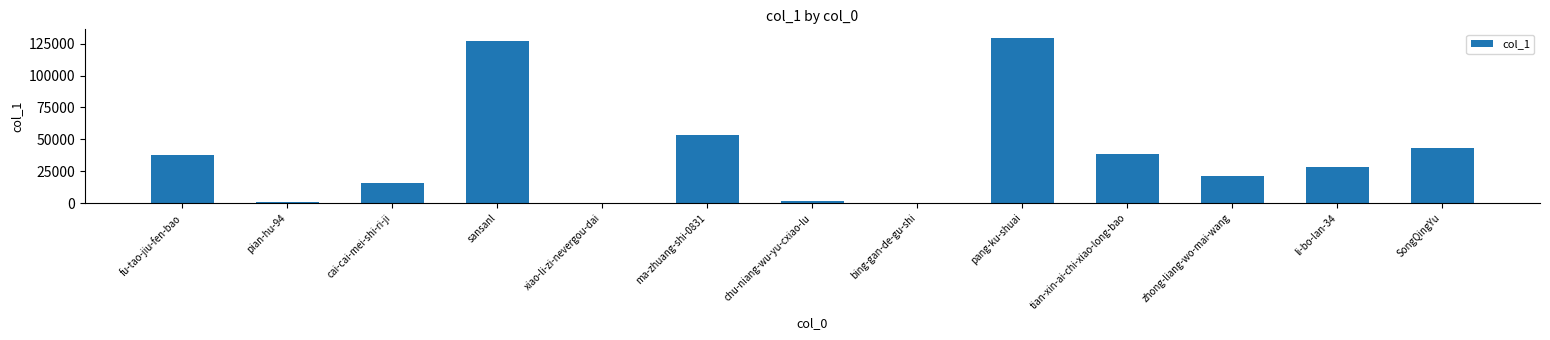

Where is the data nearest to the value 64899?

ma-zhuang-shi-0831